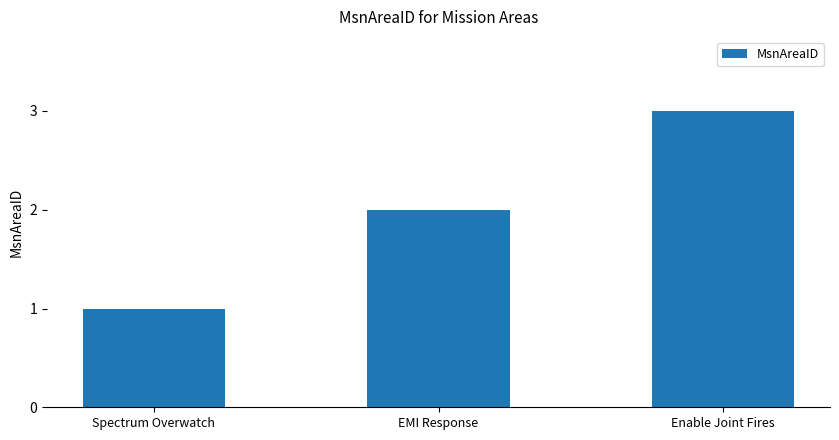

What is the greatest value displayed?

3